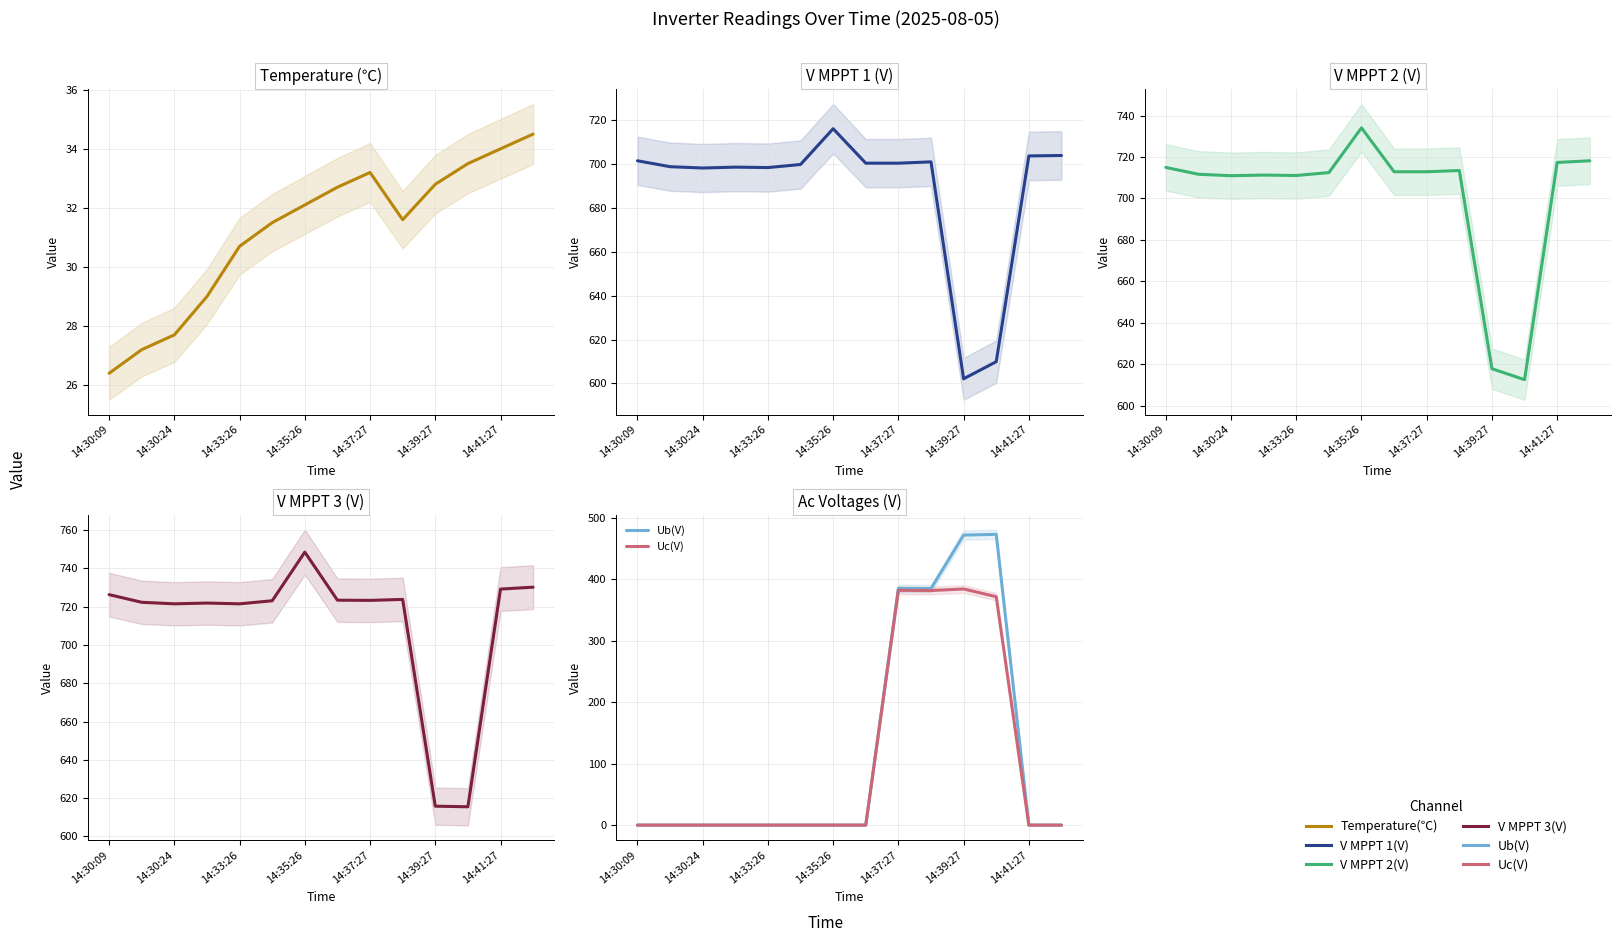

Reading left to right, list all the values displayed in this chart.

Temperature(℃): 26.4	27.2	27.7	29.0	30.7	31.5	32.1	32.7	33.2	31.6	32.8	33.5	34.0	34.5
V MPPT 1(V): 701.4	698.7	698.1	698.5	698.3	699.7	716.0	700.3	700.3	700.9	602.1	609.9	703.6	703.8
V MPPT 2(V): 715.0	711.7	711.0	711.3	711.1	712.5	734.1	712.9	712.9	713.5	617.8	612.5	717.4	718.2
V MPPT 3(V): 726.3	722.3	721.5	721.9	721.5	723.1	748.5	723.4	723.3	723.8	615.8	615.5	729.2	730.2
Ub(V): 0.0	0.0	0.0	0.0	0.0	0.0	0.0	0.0	385.0	384.6	471.6	472.8	0.0	0.0
Uc(V): 0.0	0.0	0.0	0.0	0.0	0.0	0.0	0.0	381.8	381.4	384.0	371.4	0.0	0.0